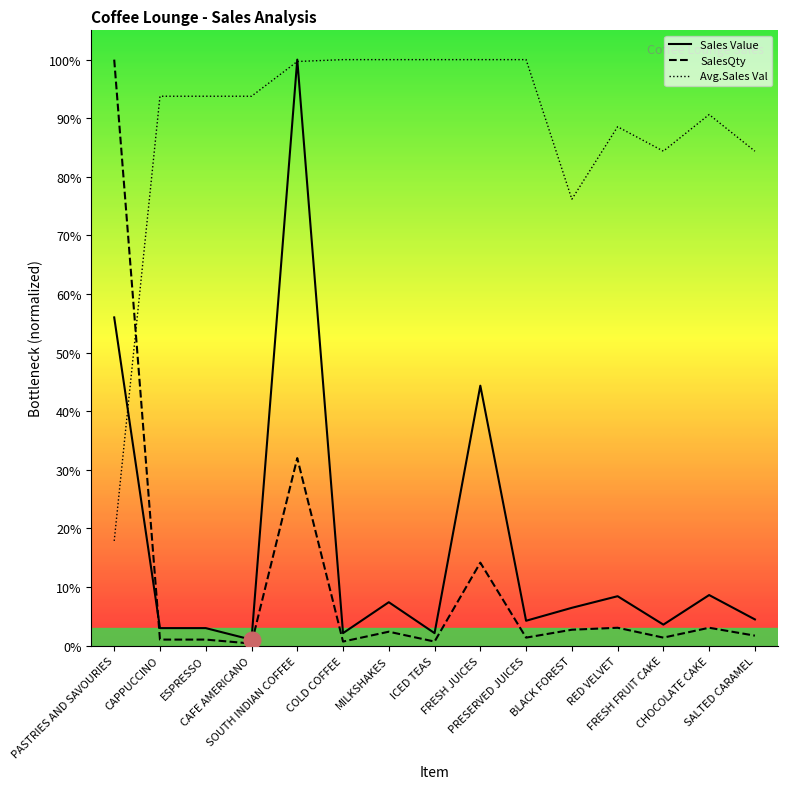

What is the difference between the maximum and second lowest values in the SalesQty series?

1.0